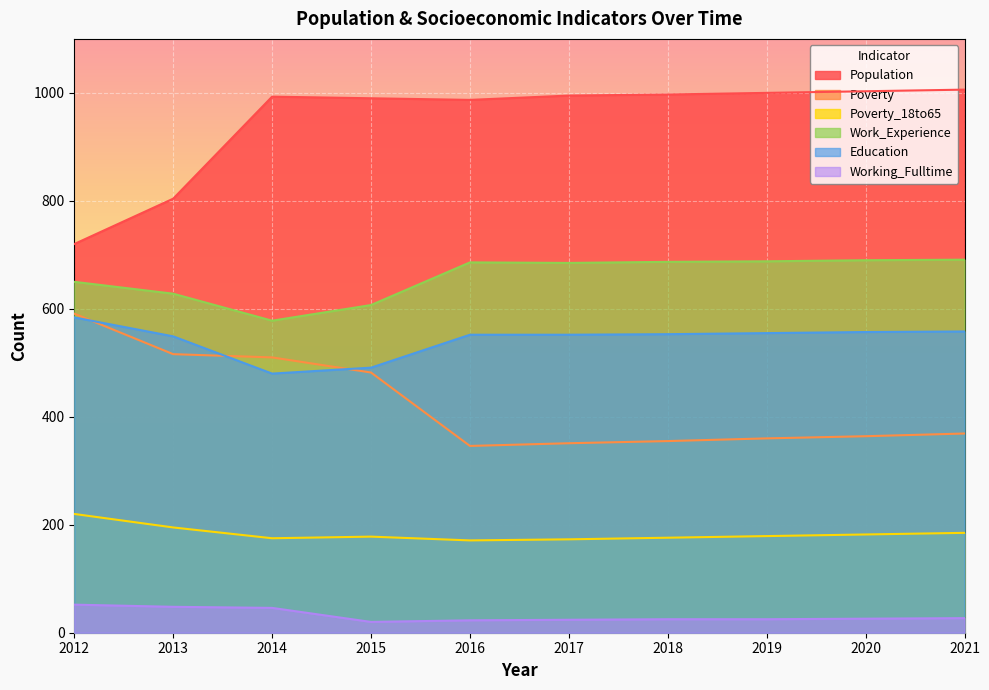

At which label does Poverty_18to65 first exceed 179?

2012